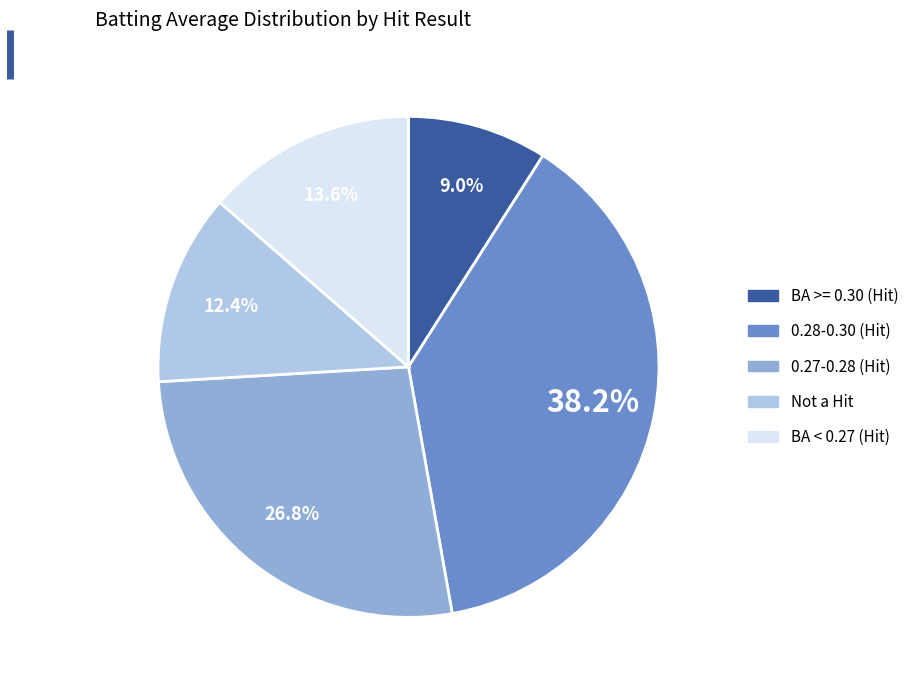

Does any single category account for the majority?

No